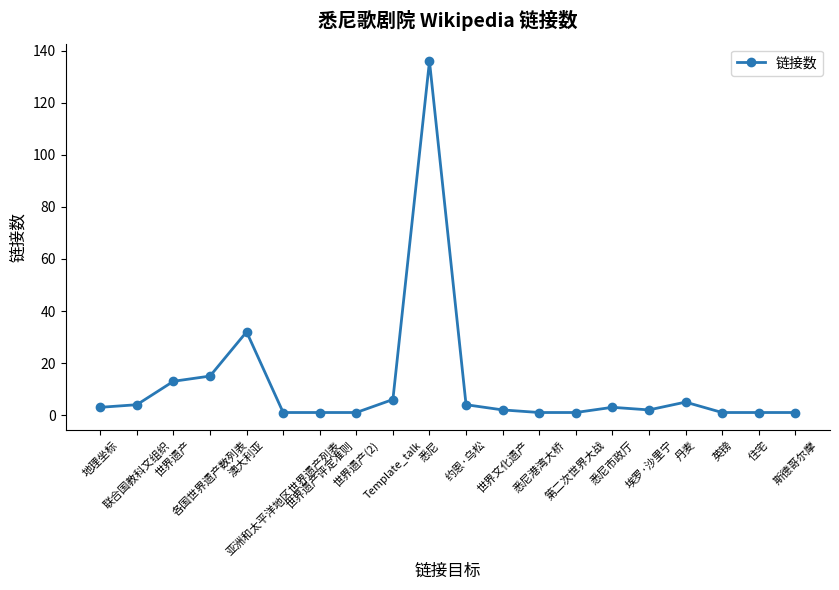

What is the difference between the maximum and minimum values?

135